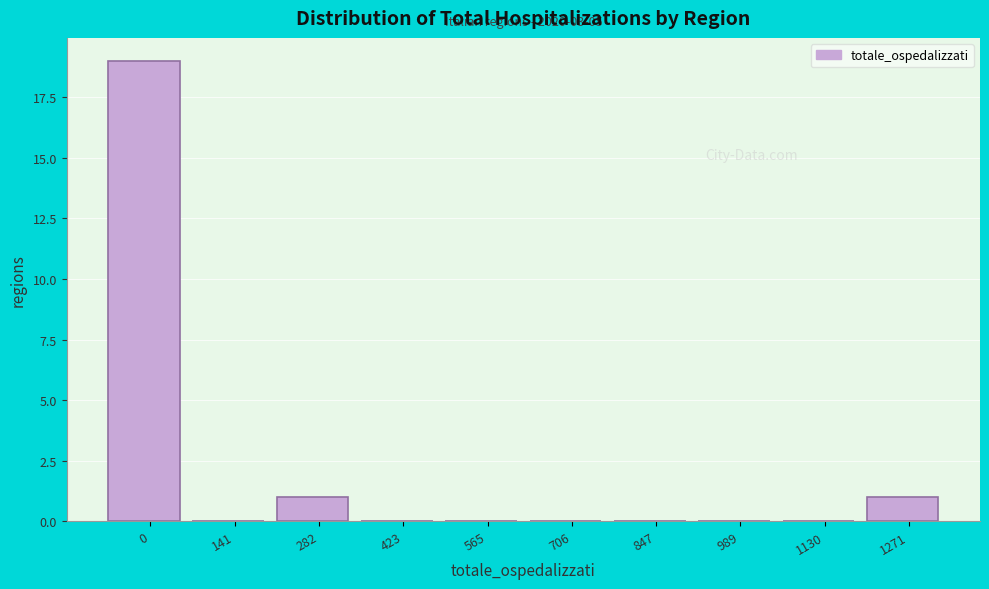

Reading left to right, what are all the values shown in this chart?

0=19	141=0	282=1	423=0	565=0	706=0	847=0	989=0	1130=0	1271=1